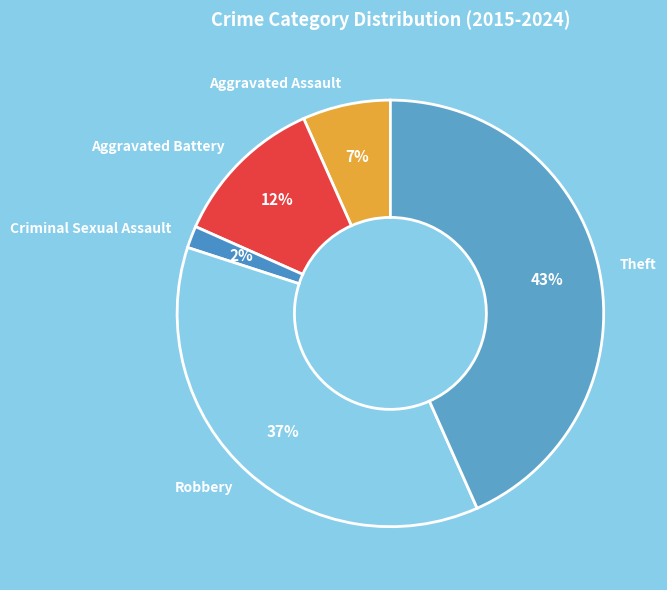

Which has a higher value, Theft or Aggravated Assault?

Theft